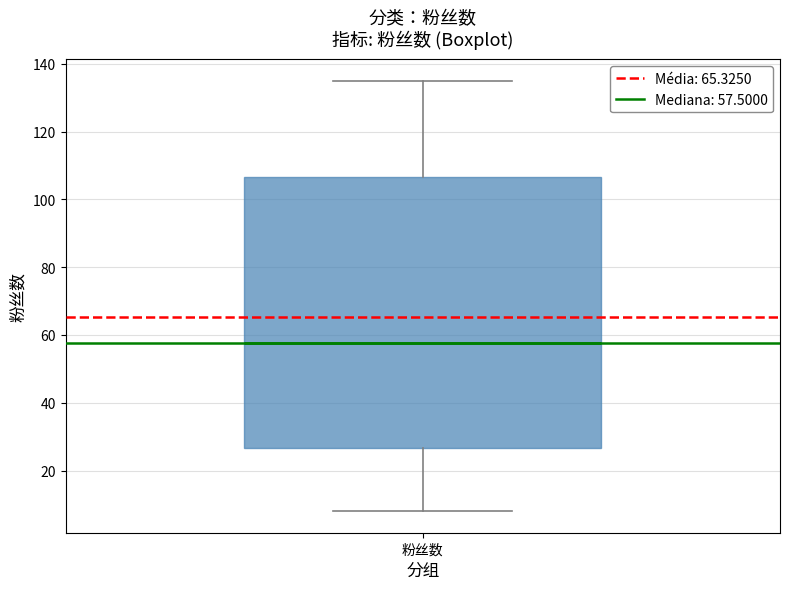

Read this box plot against the y-axis: the position of the median line, the range covered by the box, and the ends of both whiskers. The values are not printed on the chart, so give them approximately, as read against the axis.

median 58, box 26 to 106, whiskers 8 to 136